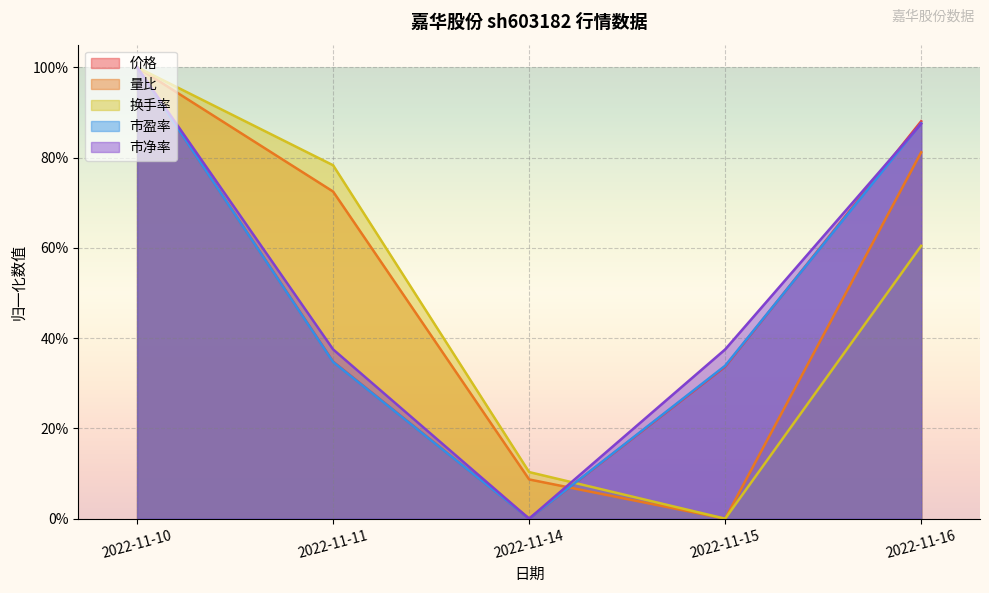

Rank the categories by 价格 value from lowest to highest.

2022-11-14, 2022-11-15, 2022-11-11, 2022-11-16, 2022-11-10